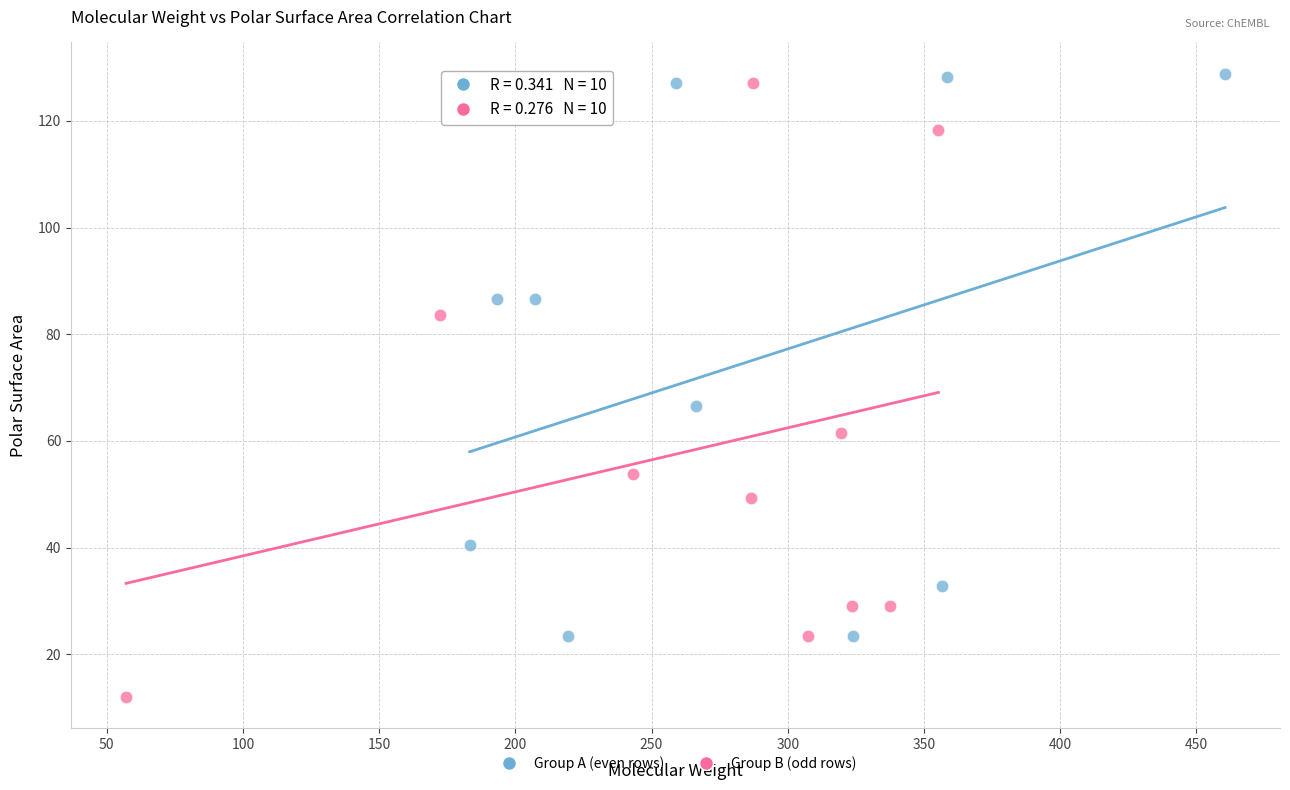

Which series has the largest Y range (max minus min)?

Group B (odd rows)